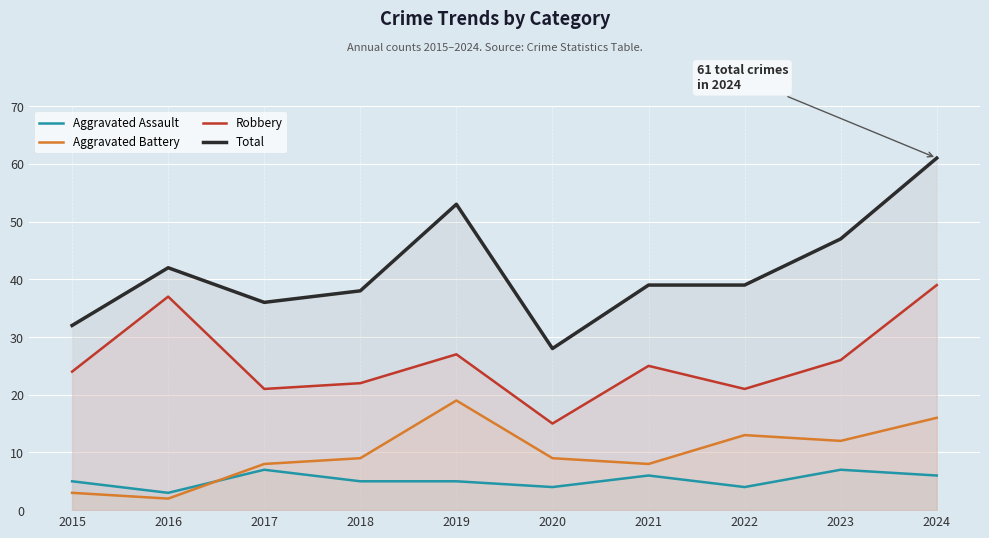

What is the difference between the second highest and second lowest values in the Robbery series?

16